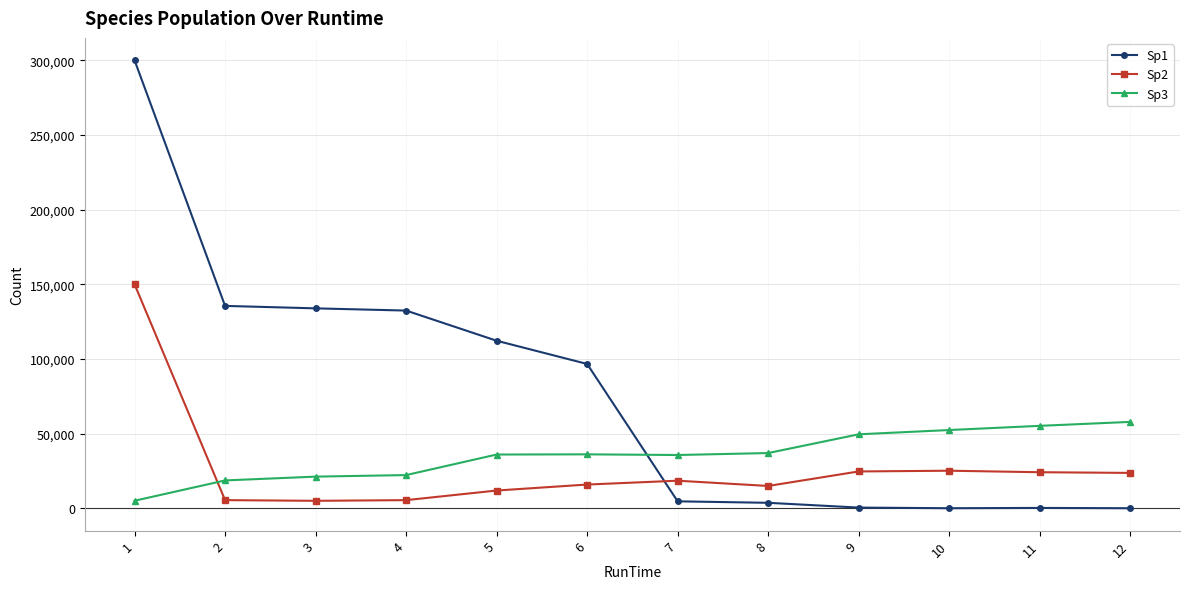

True or false: Sp1 has a value of 133864.0 at 3.

True